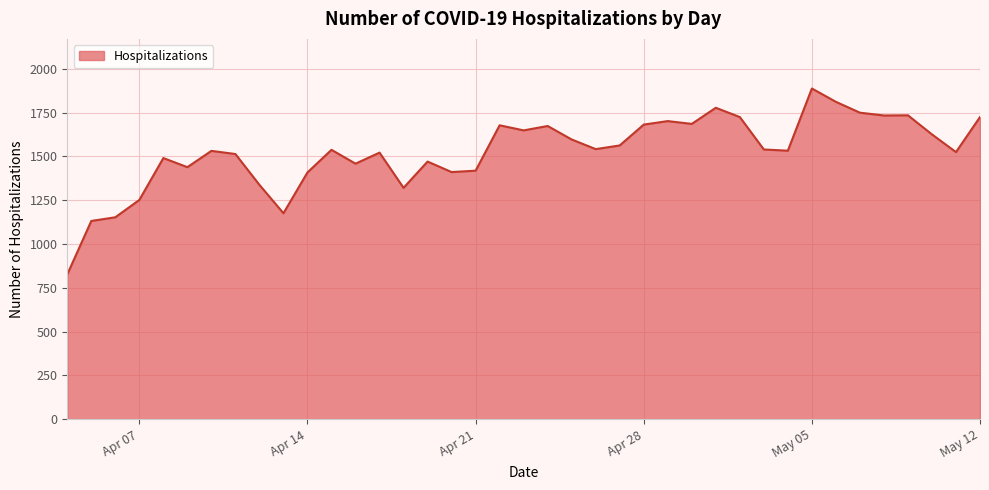

What is the difference between the maximum and minimum values?

1061